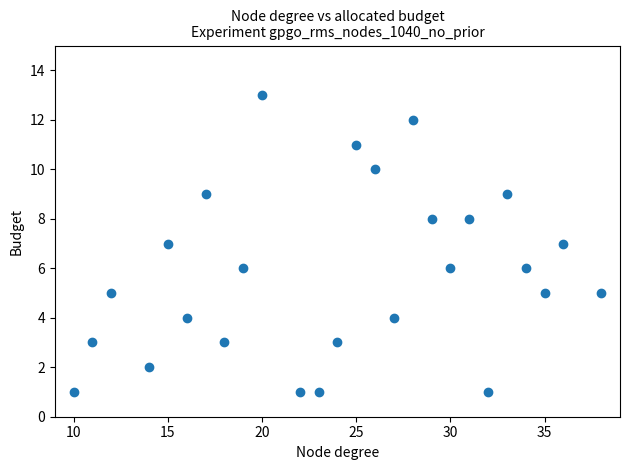

What is the range of X values (max minus min)?

28